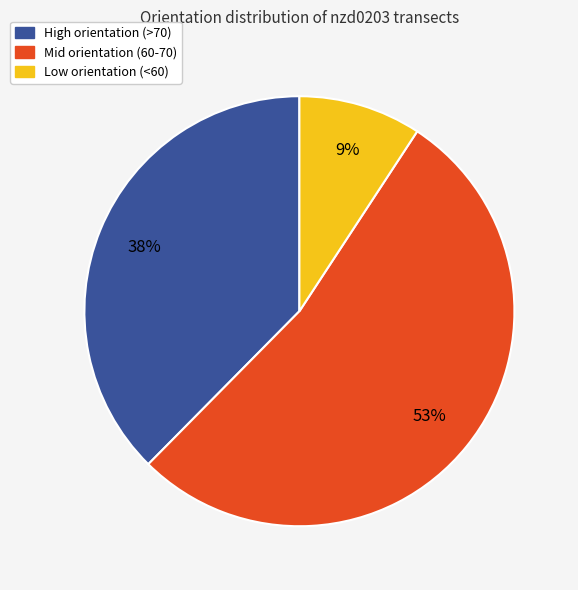

Is there a majority slice in this chart?

Yes